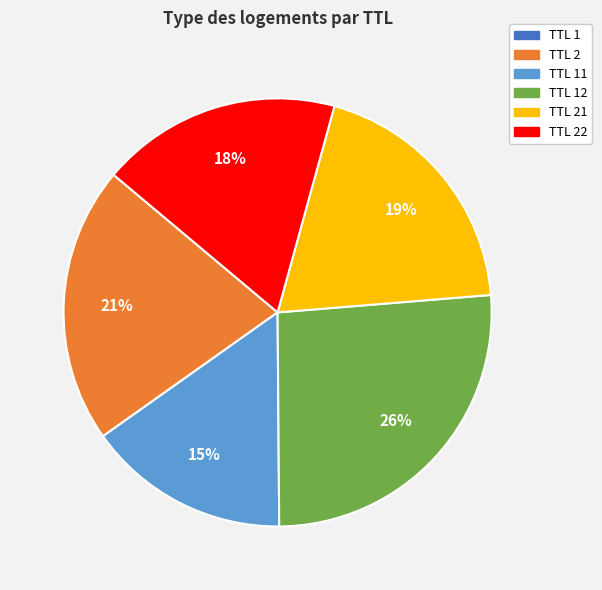

To the nearest percent, what is the difference between the largest and smallest slice percentages?

26%